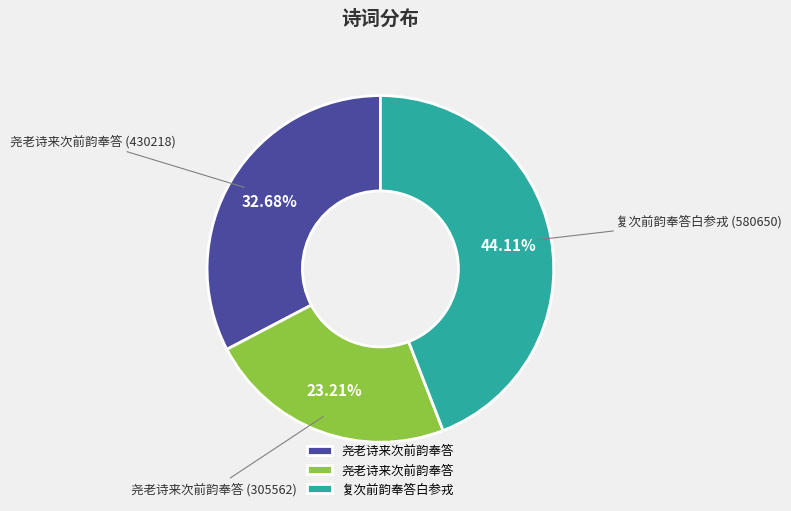

How many slices are in this pie chart?

3